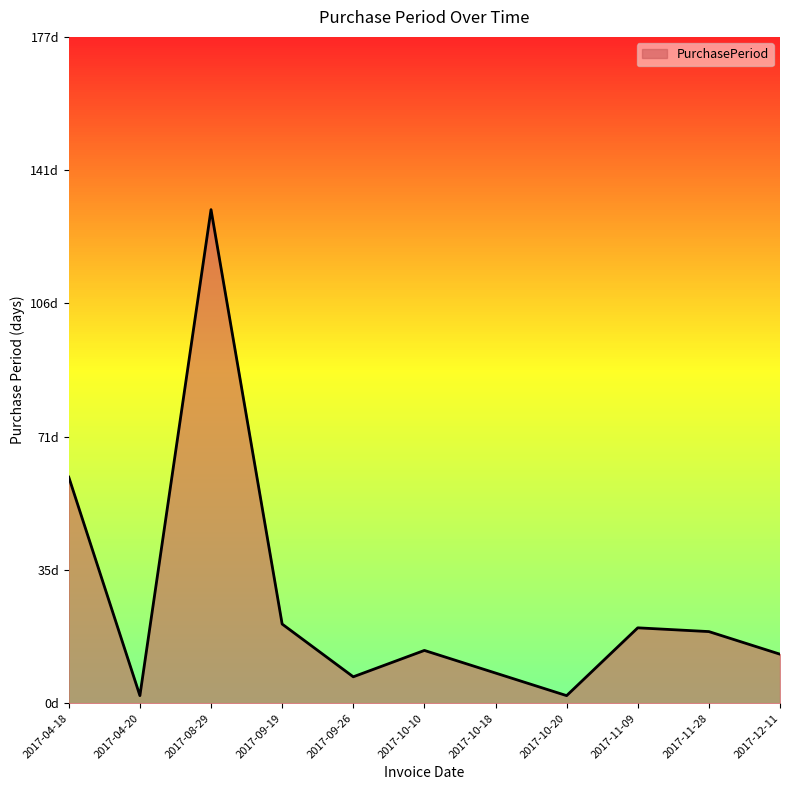

What is the change in value from 2017-09-26 to 2017-10-10?

+7